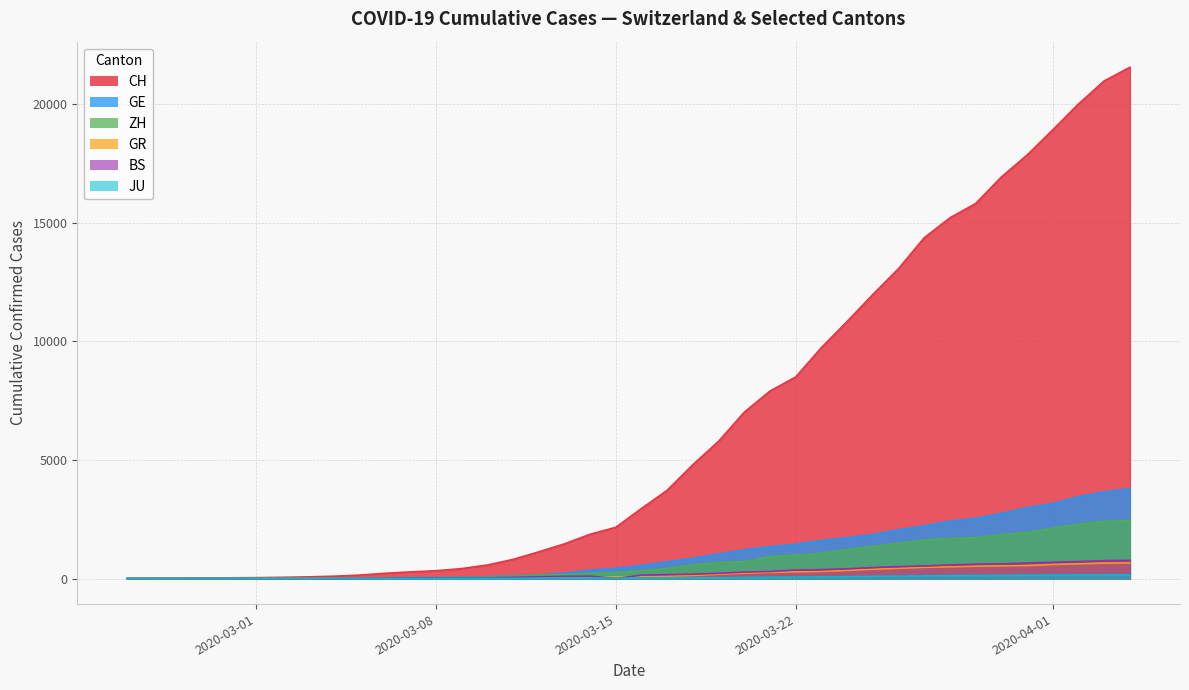

Which series has the largest range (max minus min)?

CH